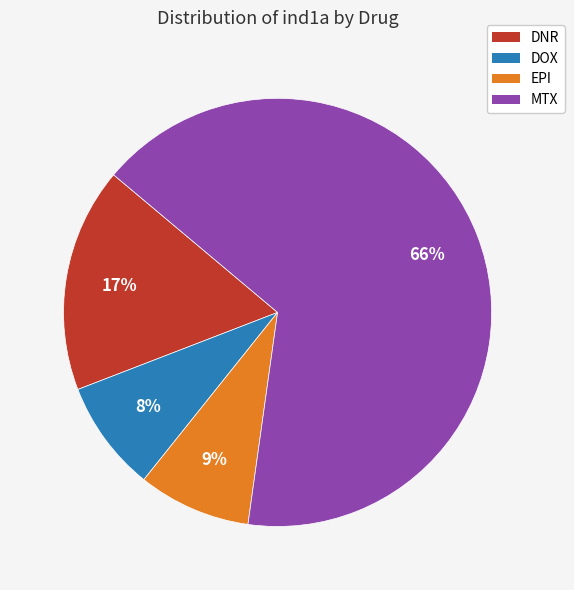

Combined, do DNR and MTX account for over 50%?

Yes